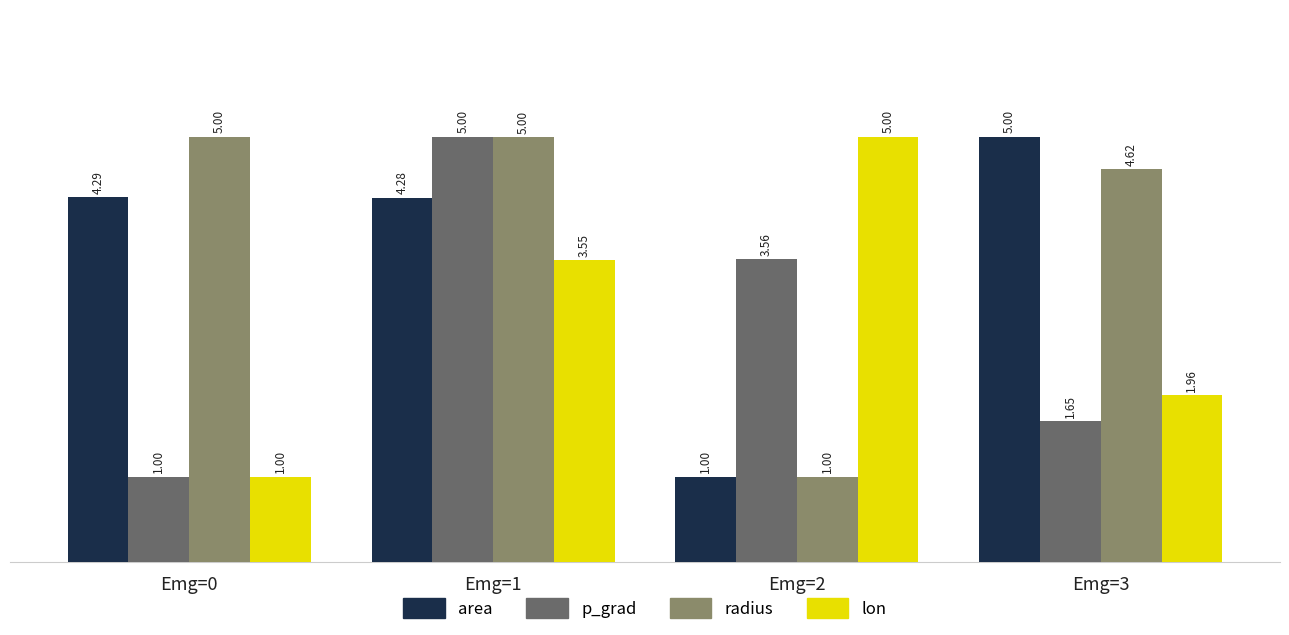

Rank the categories by p_grad value from lowest to highest.

Emg=0, Emg=3, Emg=2, Emg=1